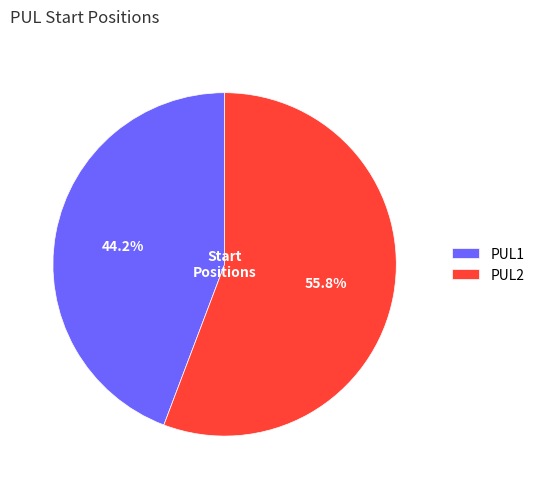

To the nearest percent, what portion does PUL2 represent?

56%